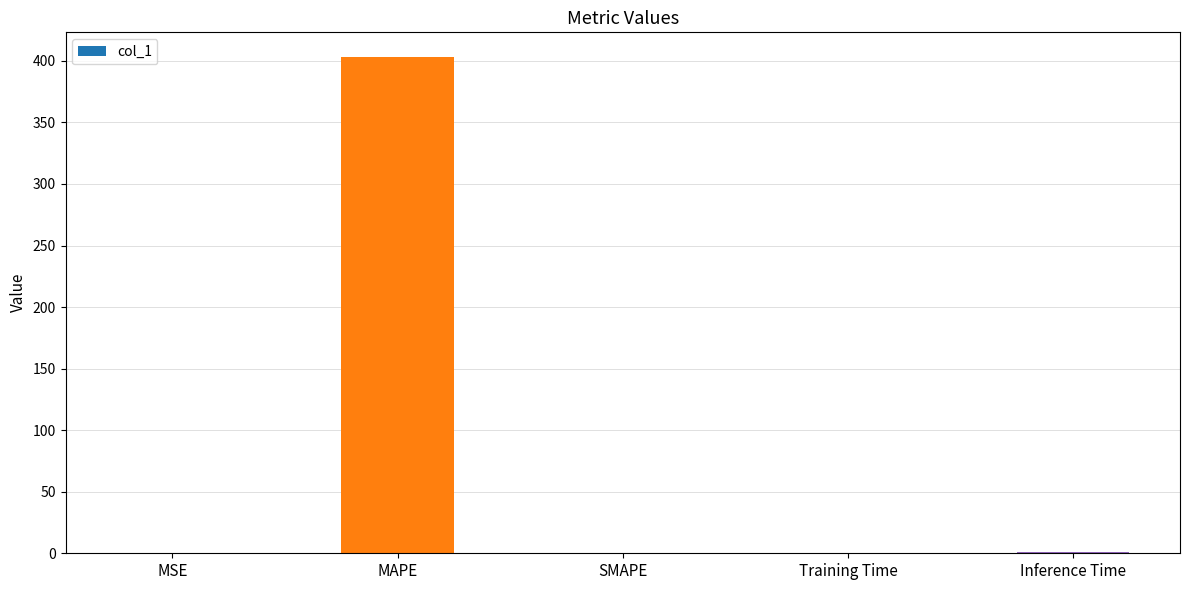

Are the bars horizontal?

No